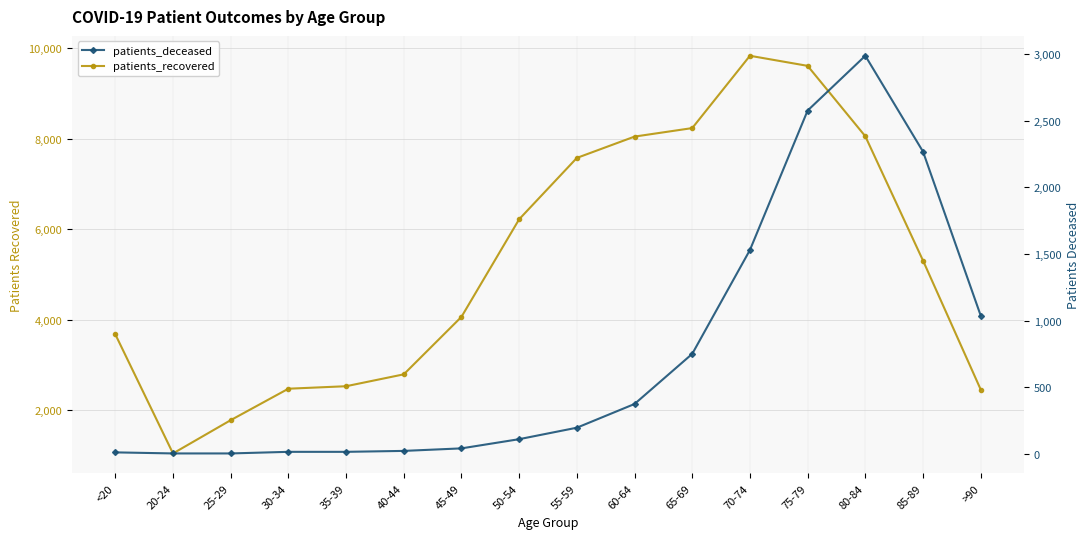

Which category has the highest value across all series?

70-74